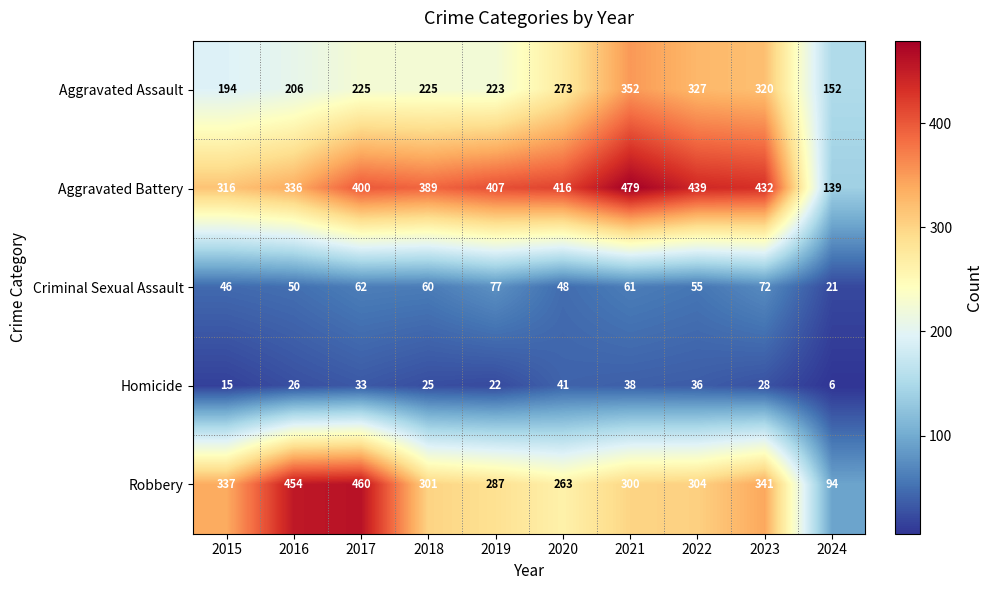

Which series has the largest range (max minus min)?

Robbery